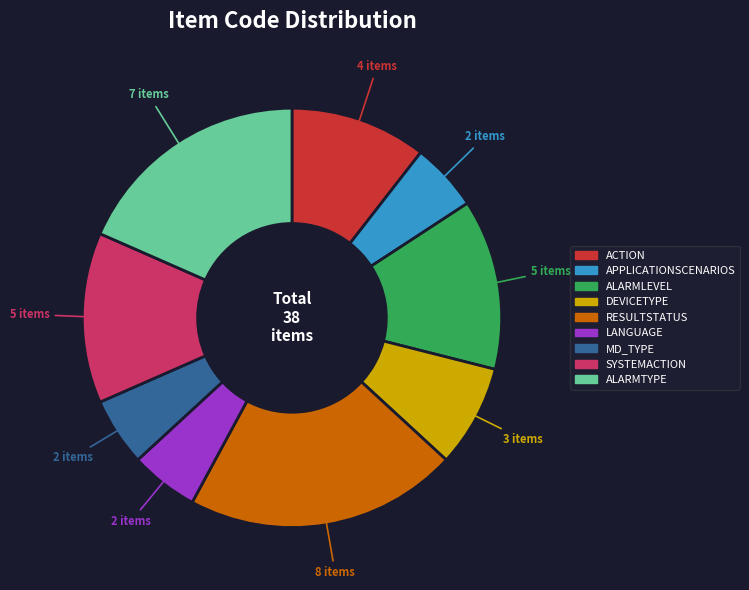

What is the ratio of the value at LANGUAGE to the value at ALARMLEVEL?

0.4